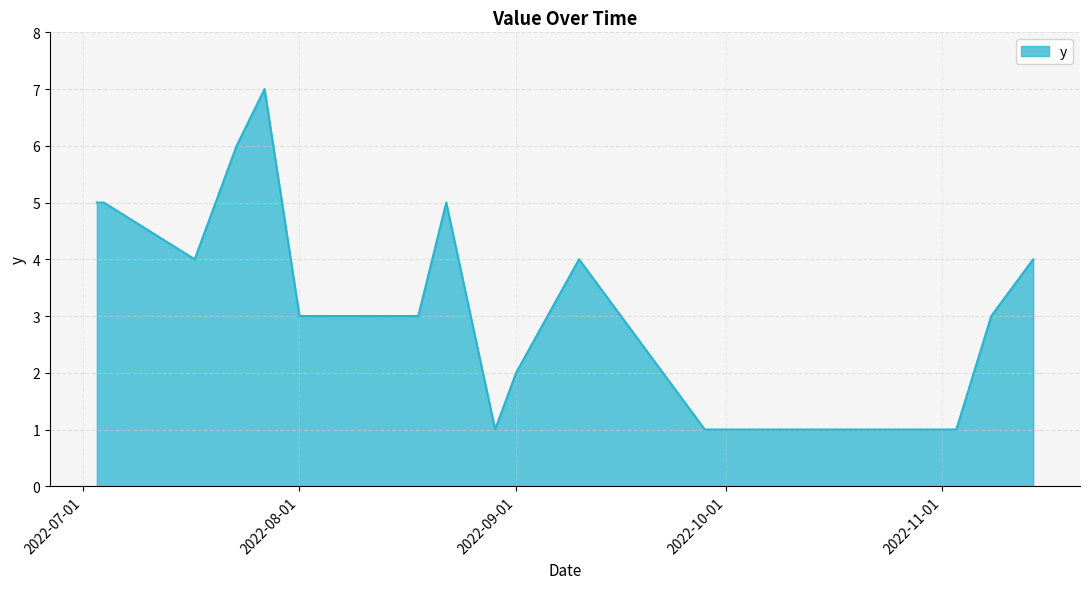

What is the difference between the maximum and minimum values?

6